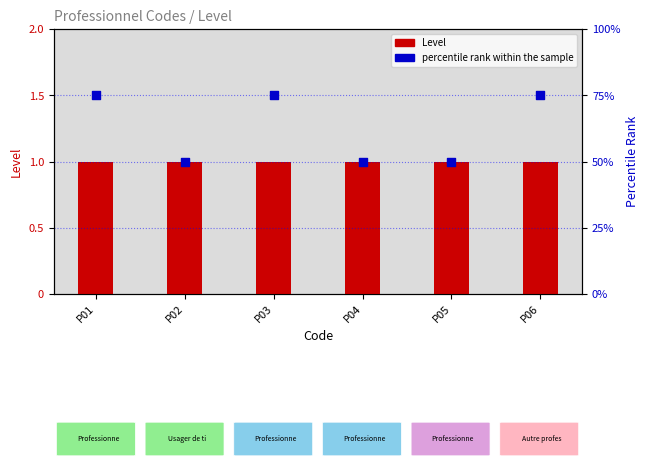

At which category is the sum across all series the highest?

P01